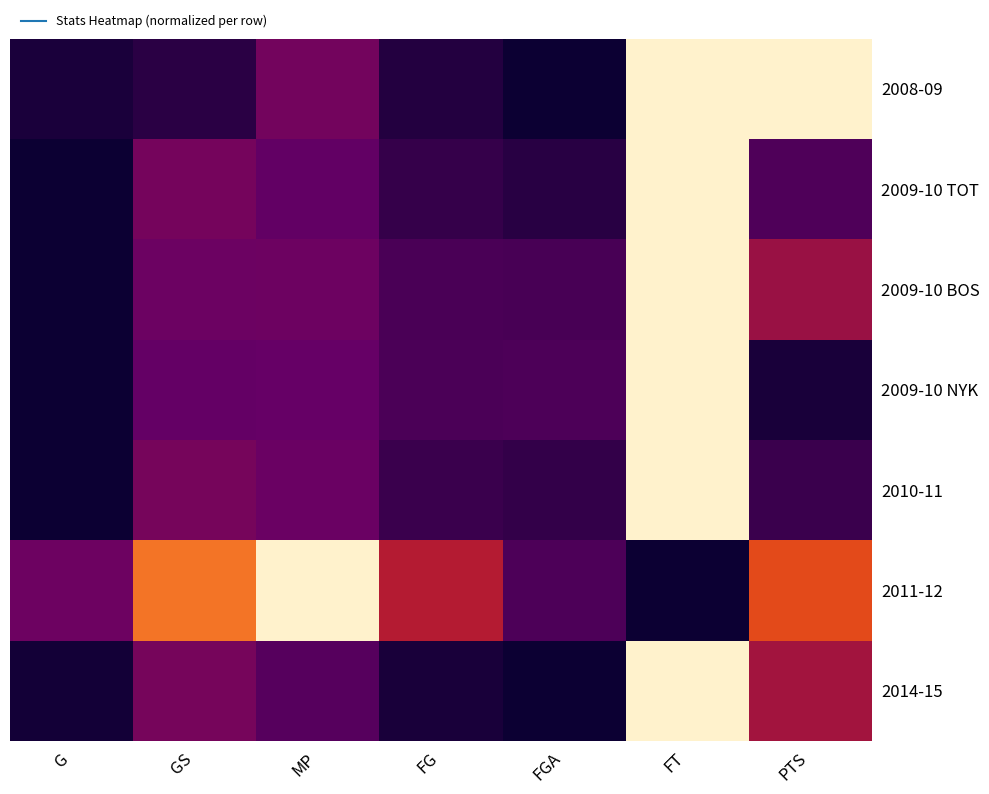

What is the difference between the highest and lowest values at PTS?

1.0